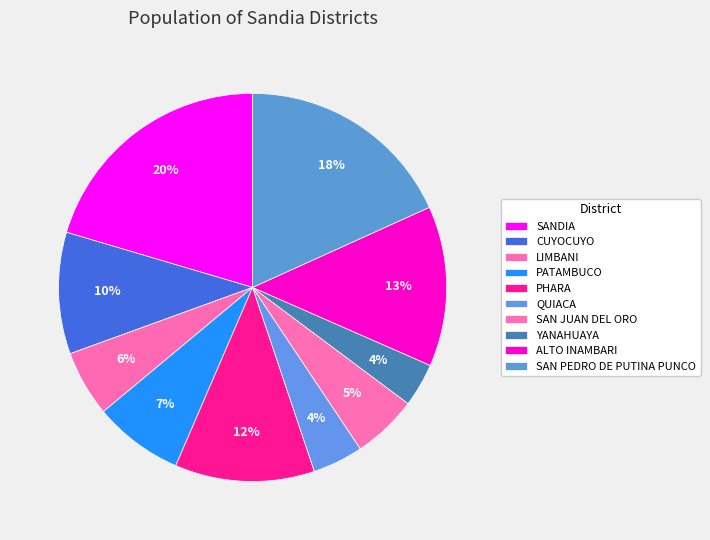

What percentage is the YANAHUAYA slice, to the nearest percent?

4%